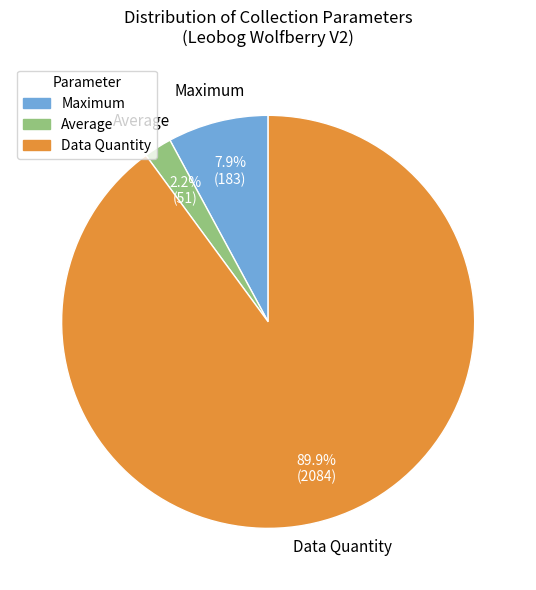

How many segments does this pie chart have?

3